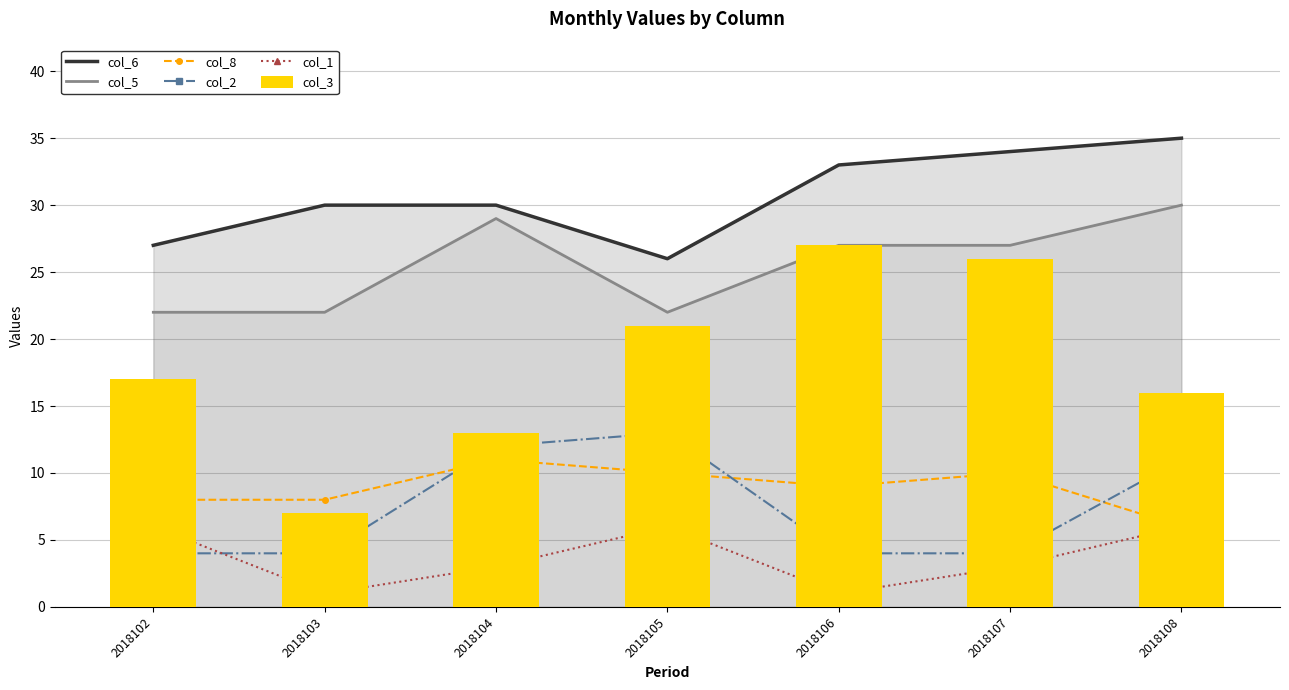

What is the value of the col_8 bar at the 3rd from the left?

11